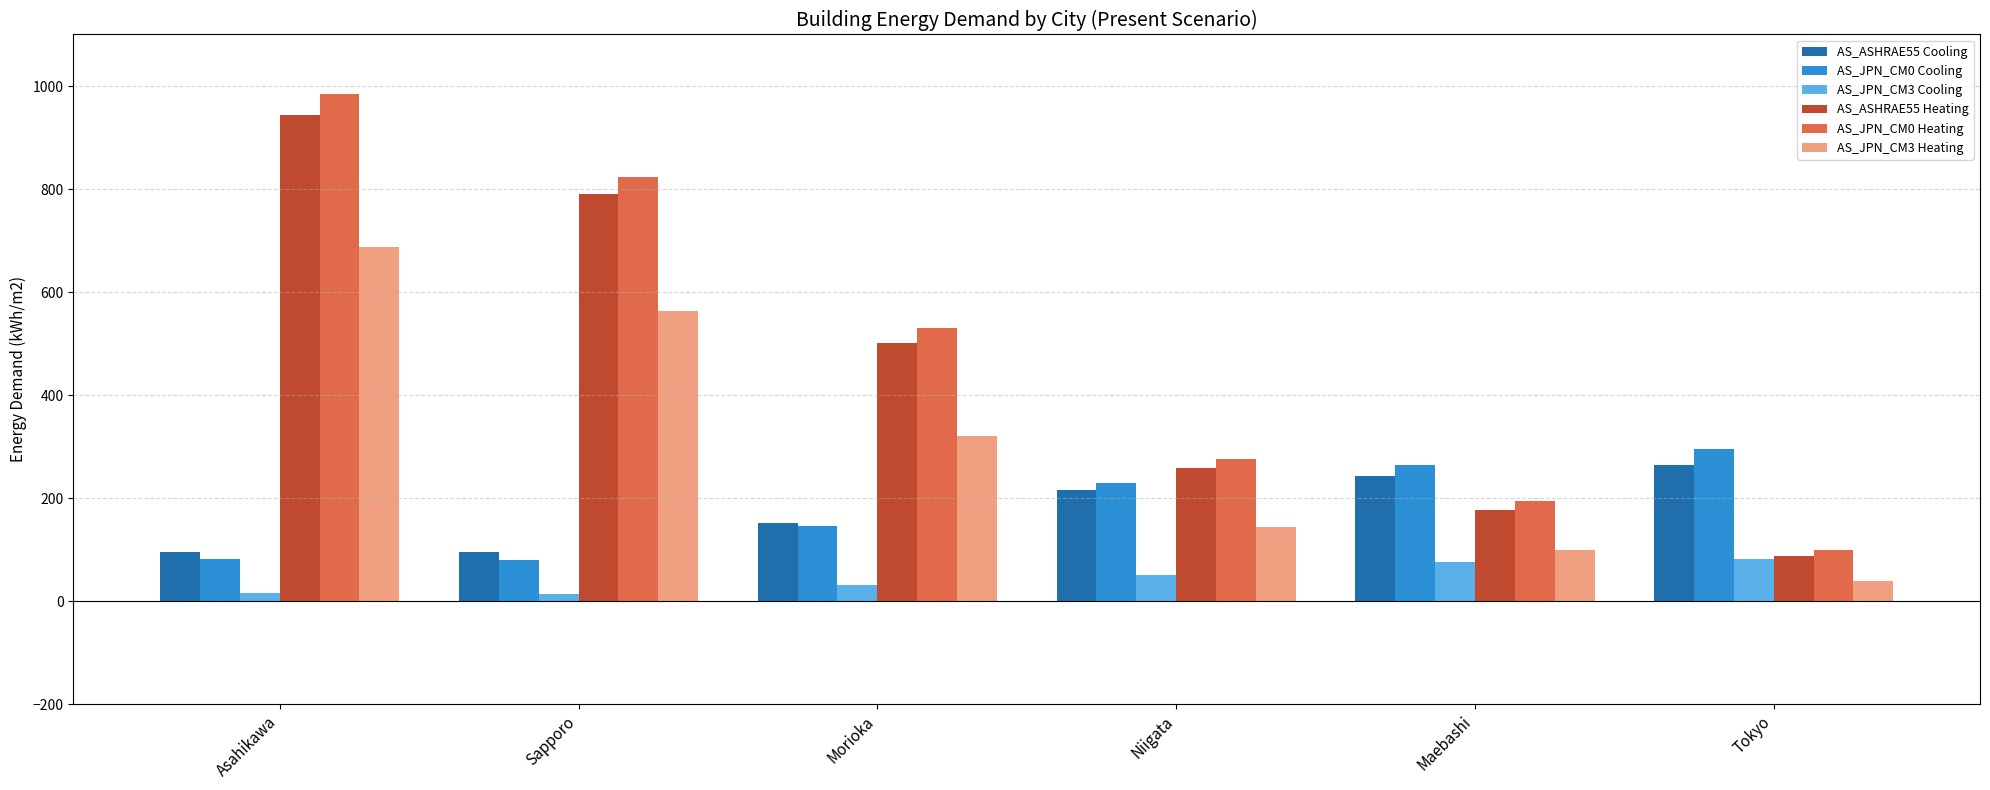

Rank the categories by AS_JPN_CM3 Heating value from highest to lowest.

Asahikawa, Sapporo, Morioka, Niigata, Maebashi, Tokyo